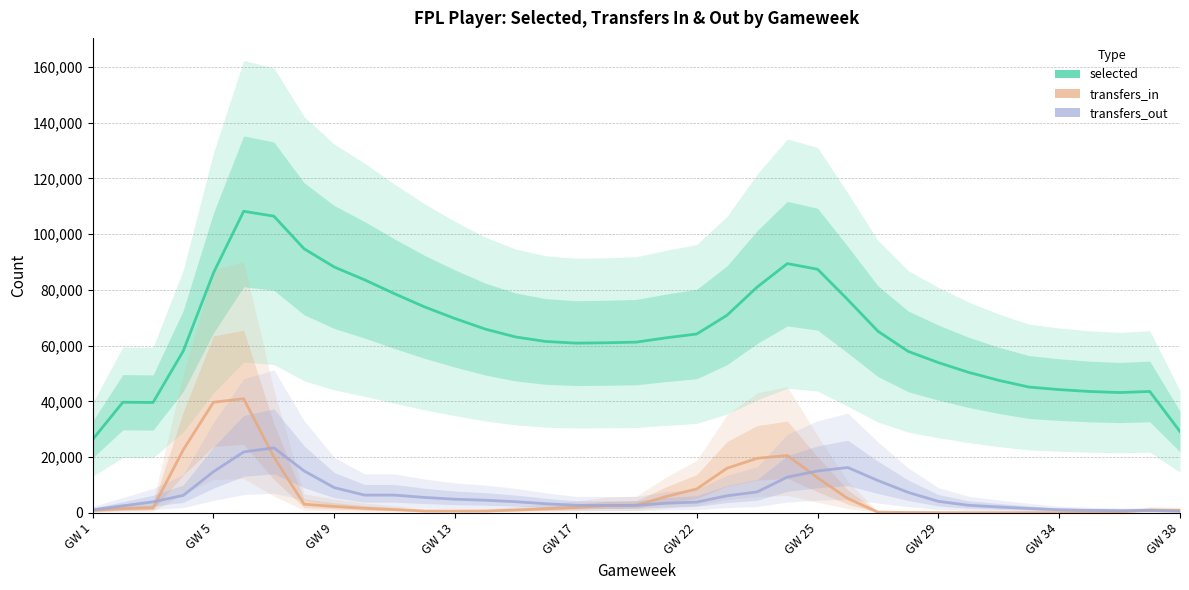

How many lines are shown in the chart?

3